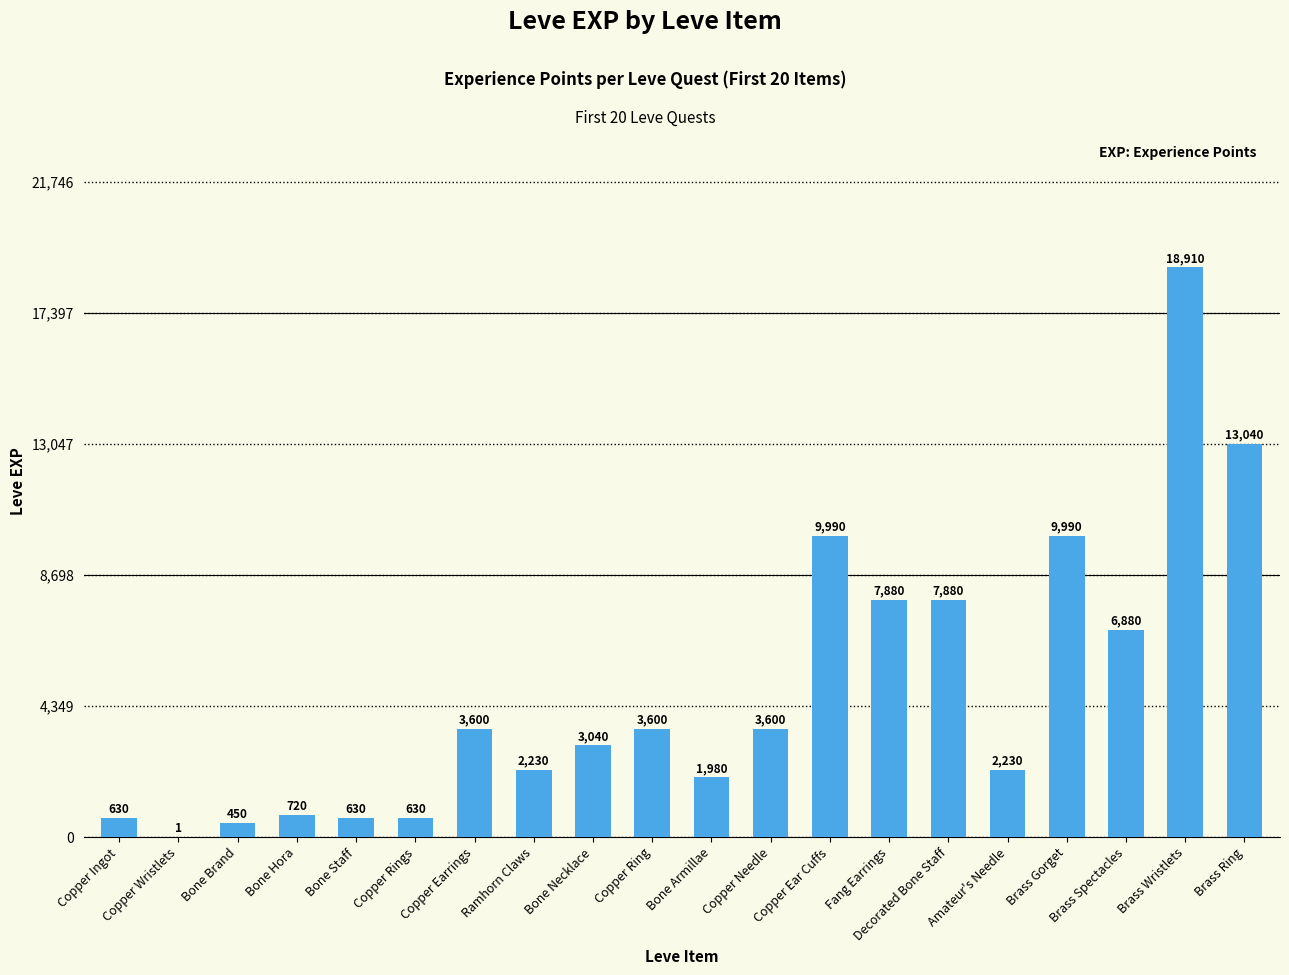

Read the value at Ramhorn Claws, to the nearest 100.

2200